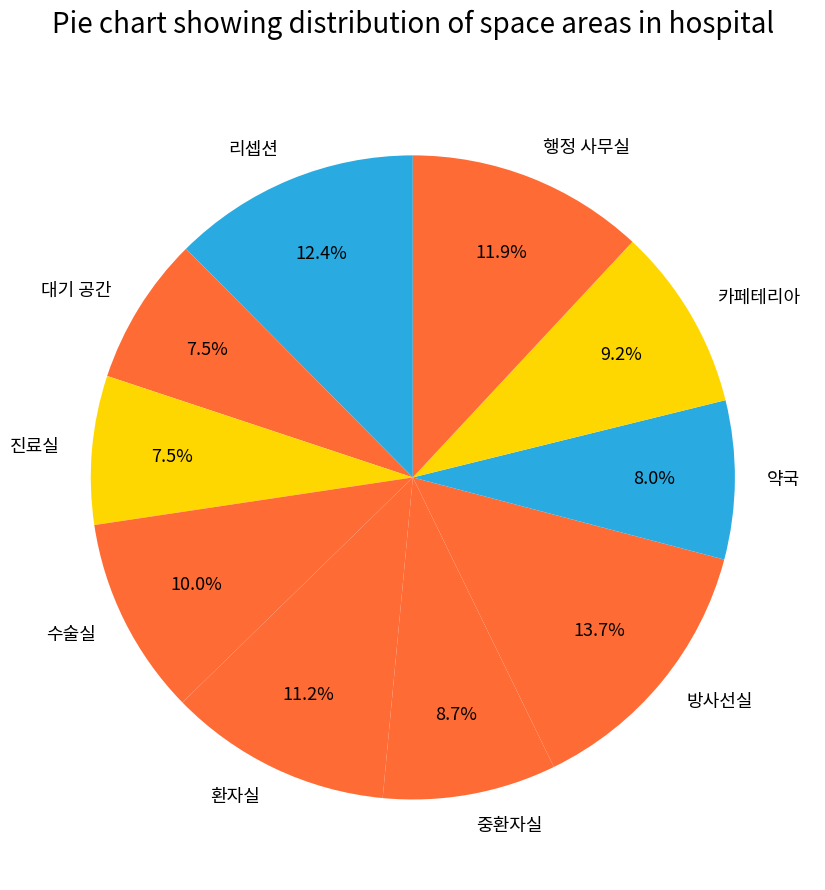

Which has a higher value, 대기 공간 or 방사선실?

방사선실